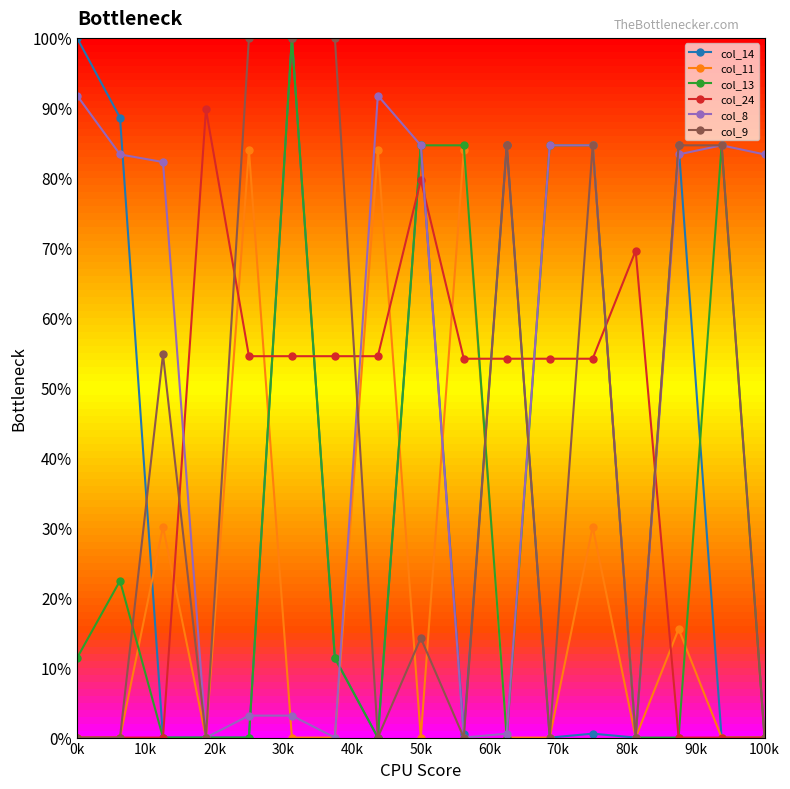

What is the highest value of the col_11 series?

83.9